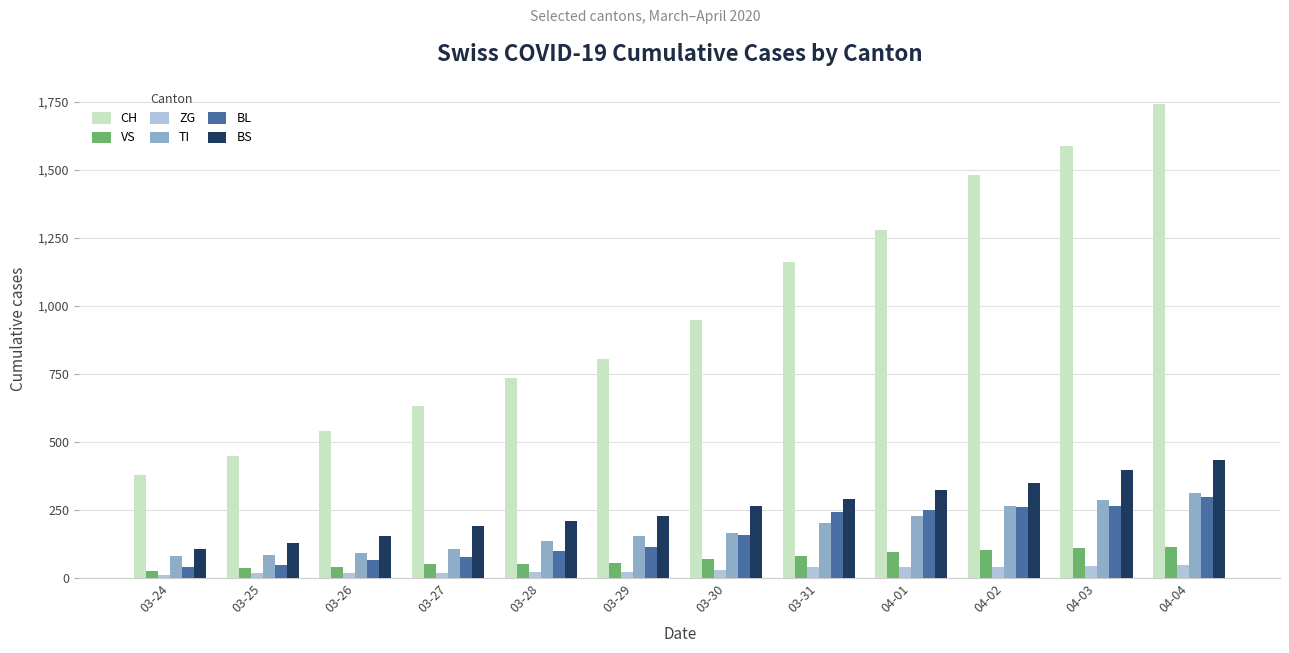

Which series has the largest total across all categories?

CH